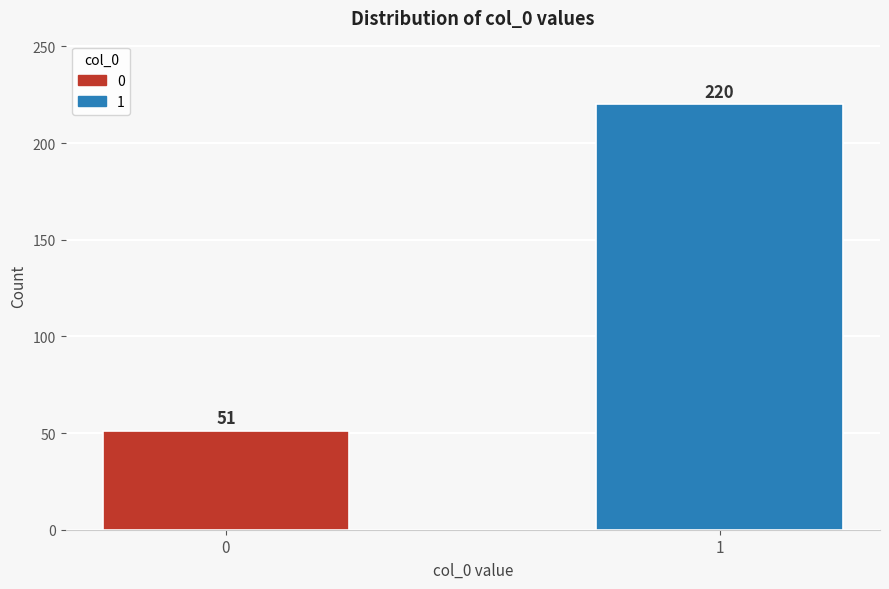

Reading left to right, what are all the values shown in this chart?

0=51	1=220